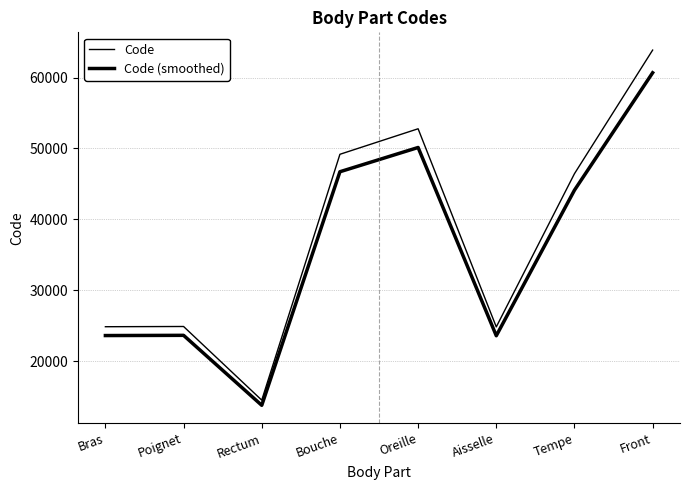

True or false: Code and Code (smoothed) intersect in this chart.

False